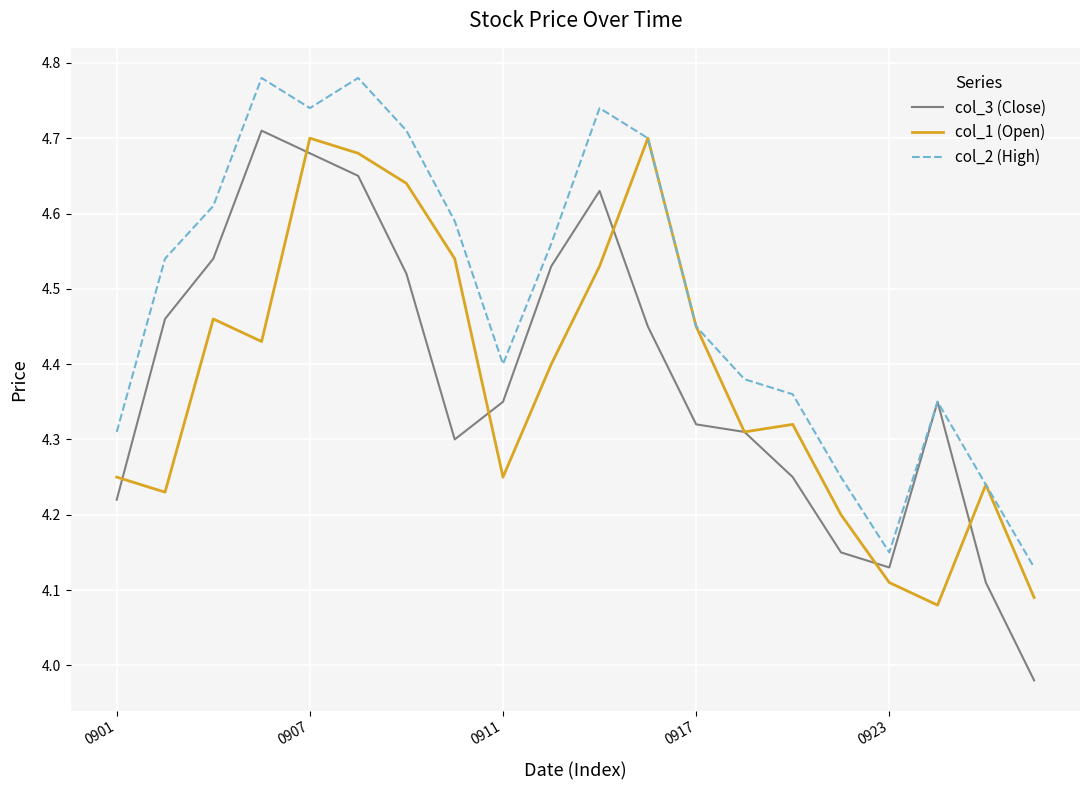

Which series has the largest range (max minus min)?

col_3 (Close)